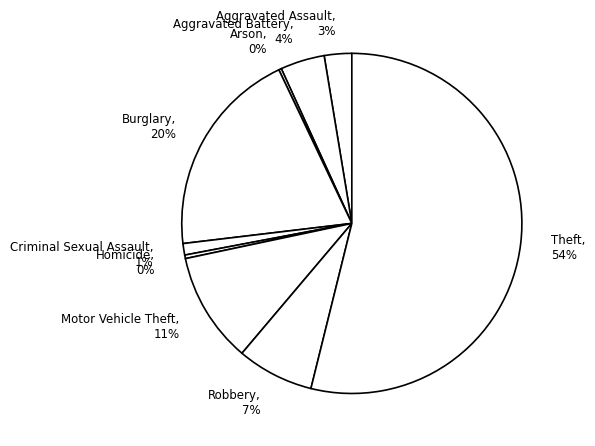

To the nearest percent, what is the difference between the largest and smallest slice percentages?

54%